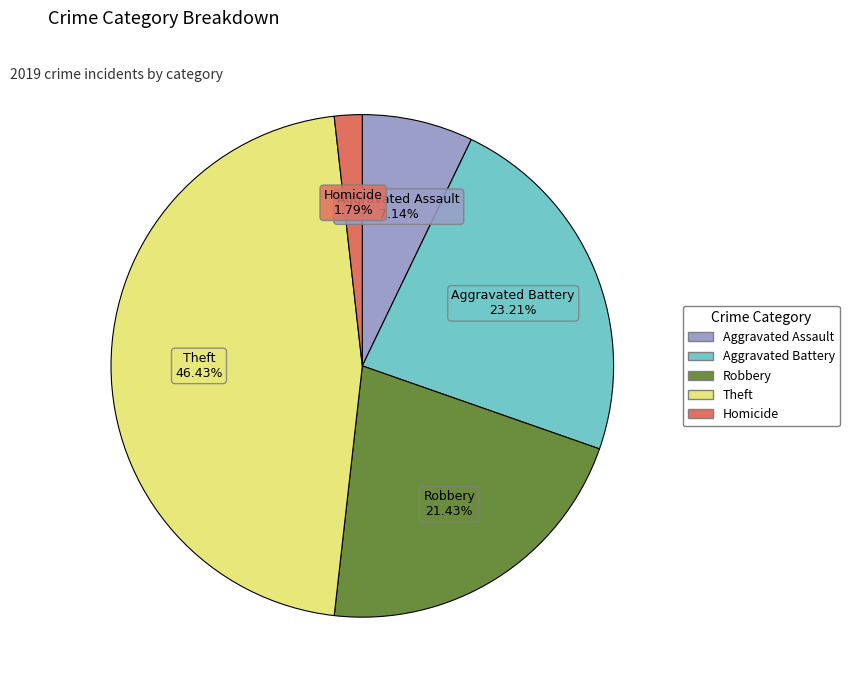

Which slice is the smallest?

Homicide